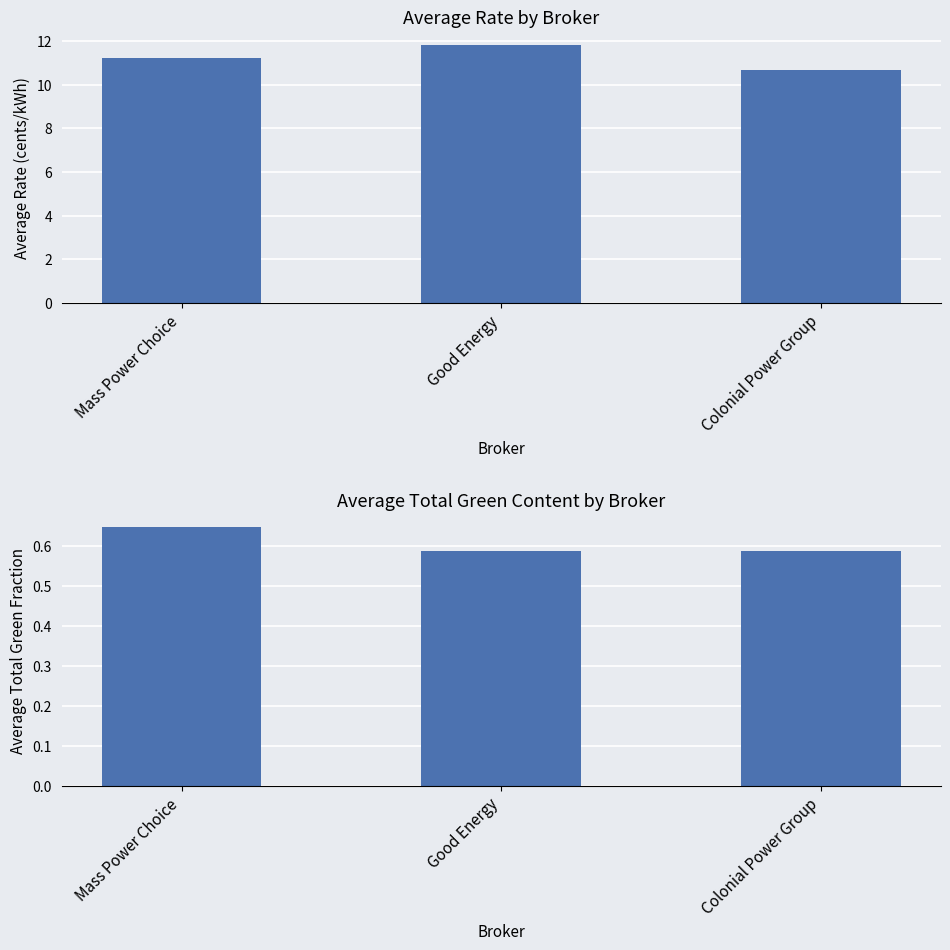

Reading right to left, transcribe all the data shown in this chart.

Rate: Colonial Power Group=10.7	Good Energy=11.8	Mass Power Choice=11.2
Total green: Colonial Power Group=0.6	Good Energy=0.6	Mass Power Choice=0.6